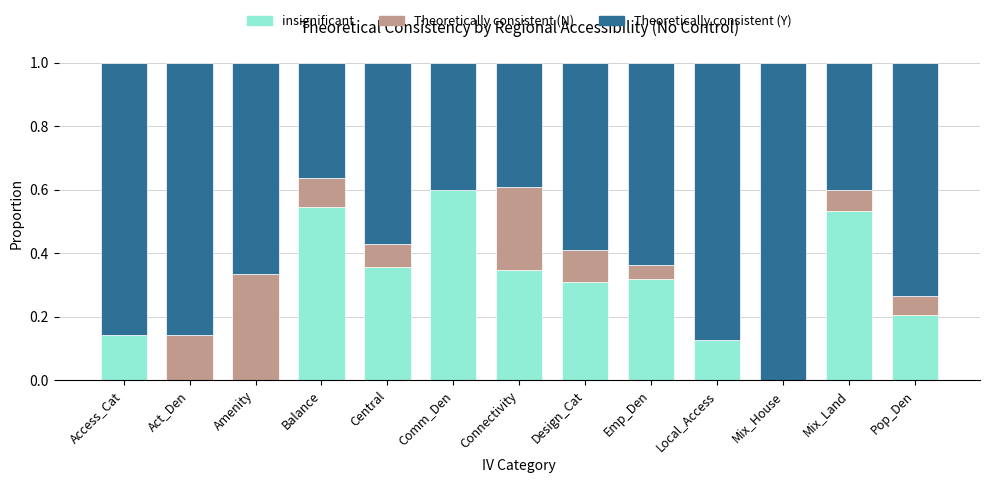

Does the chart contain stacked bars?

Yes